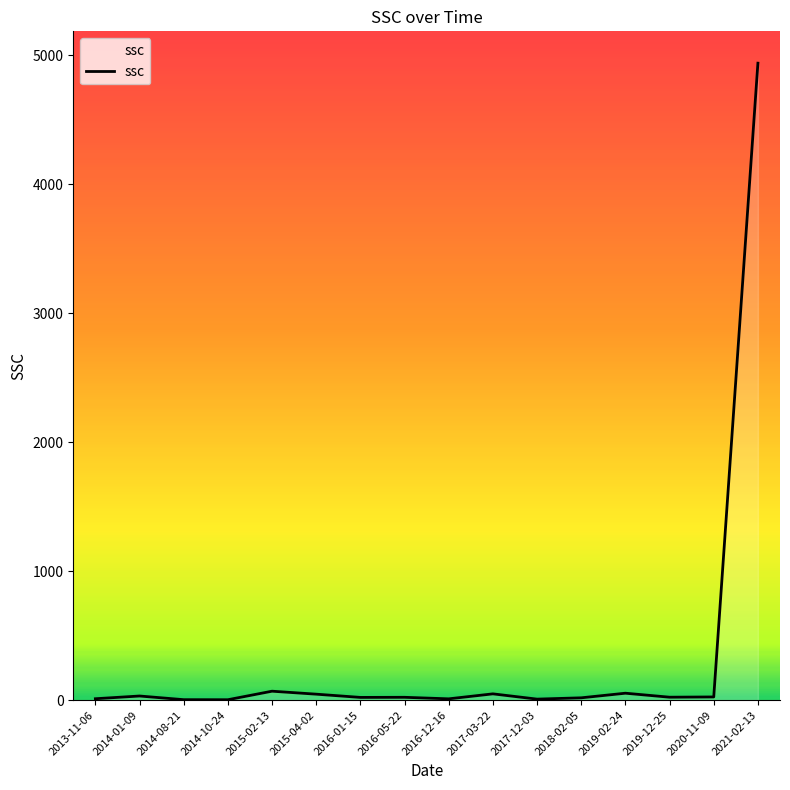

Which label corresponds to the largest value in the chart?

2021-02-13